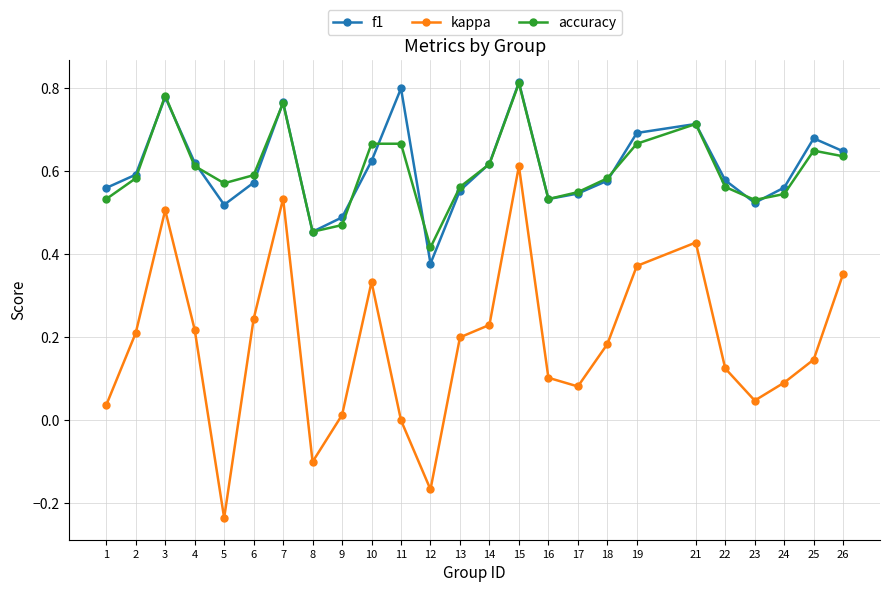

What is the total value across all series at 9?

1.0